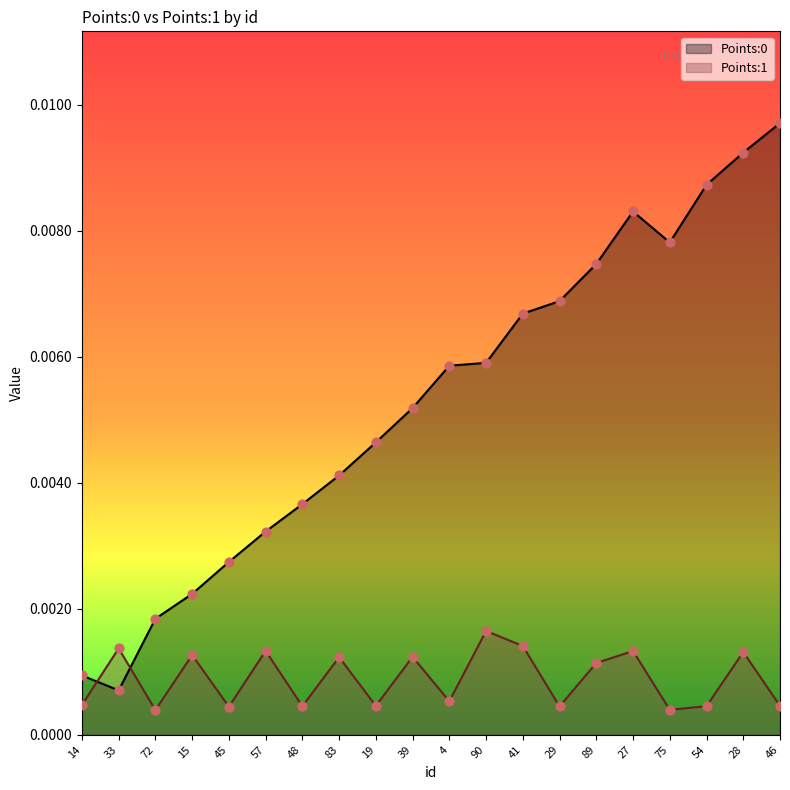

Which series has the largest total across all categories?

Points:0